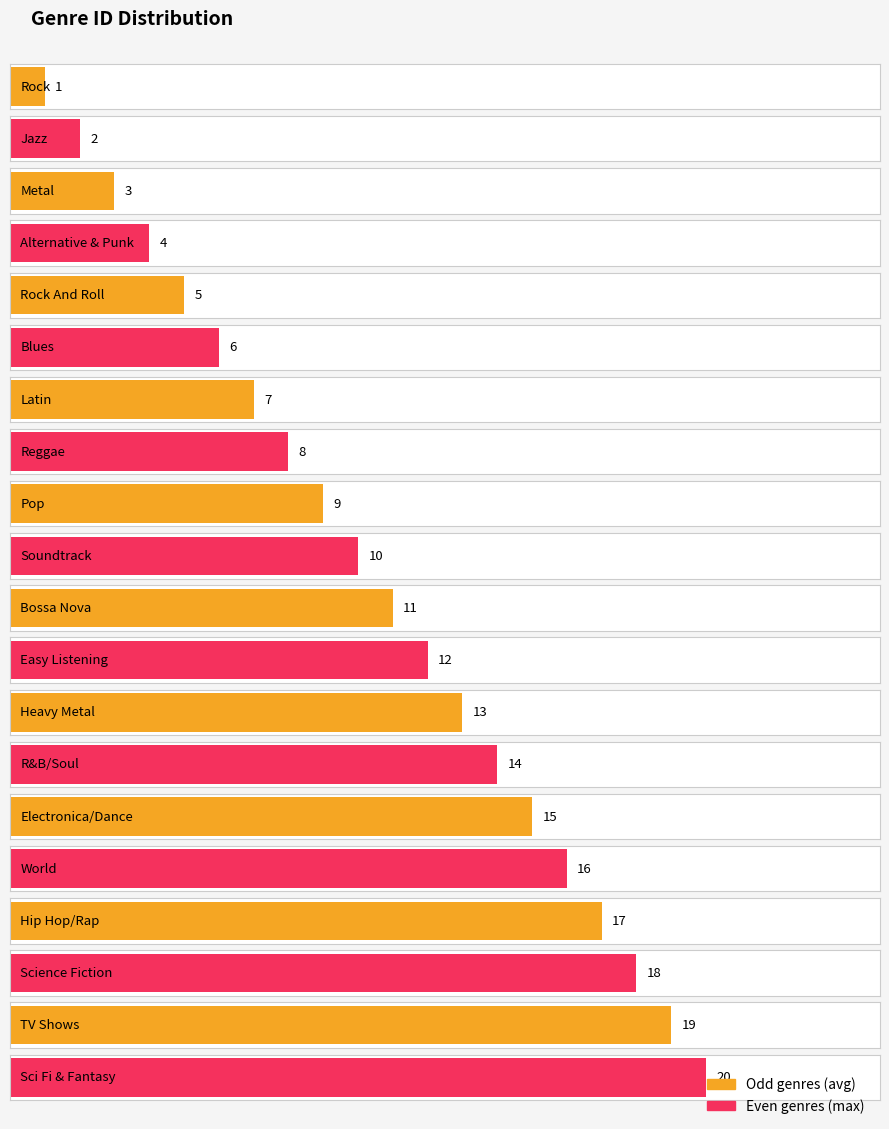

True or false: the data shows 11 at TV Shows.

False